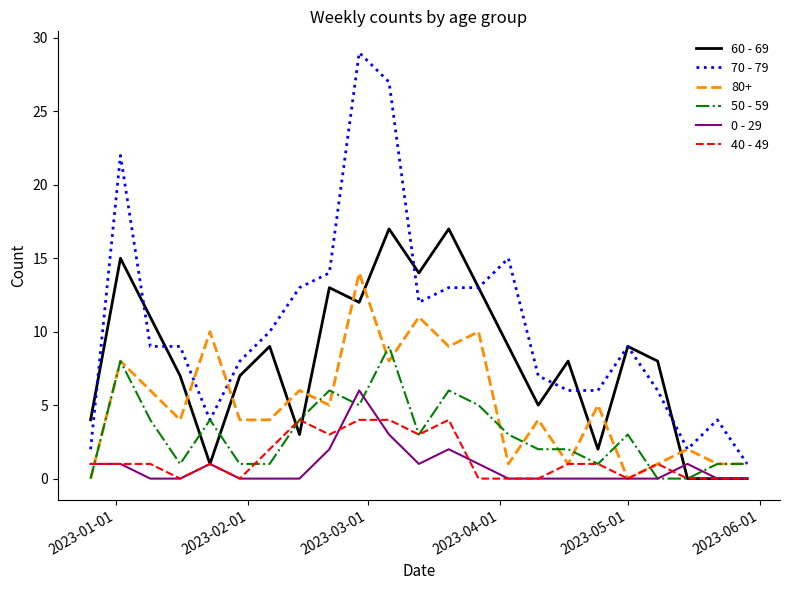

List the series in order of their peak value, lowest first.

40 - 49, 0 - 29, 50 - 59, 80+, 60 - 69, 70 - 79